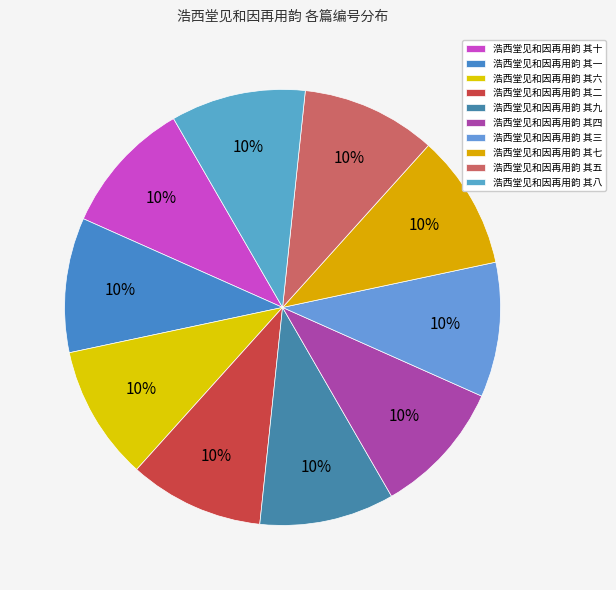

How many segments does this pie chart have?

10